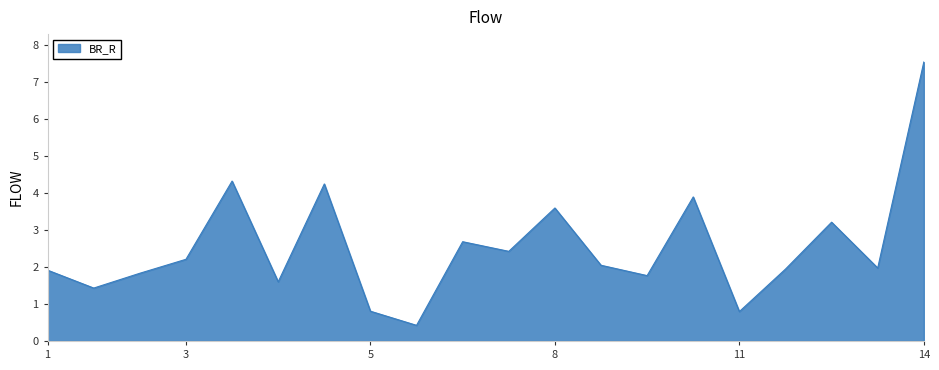

What is the smallest value displayed?

0.4